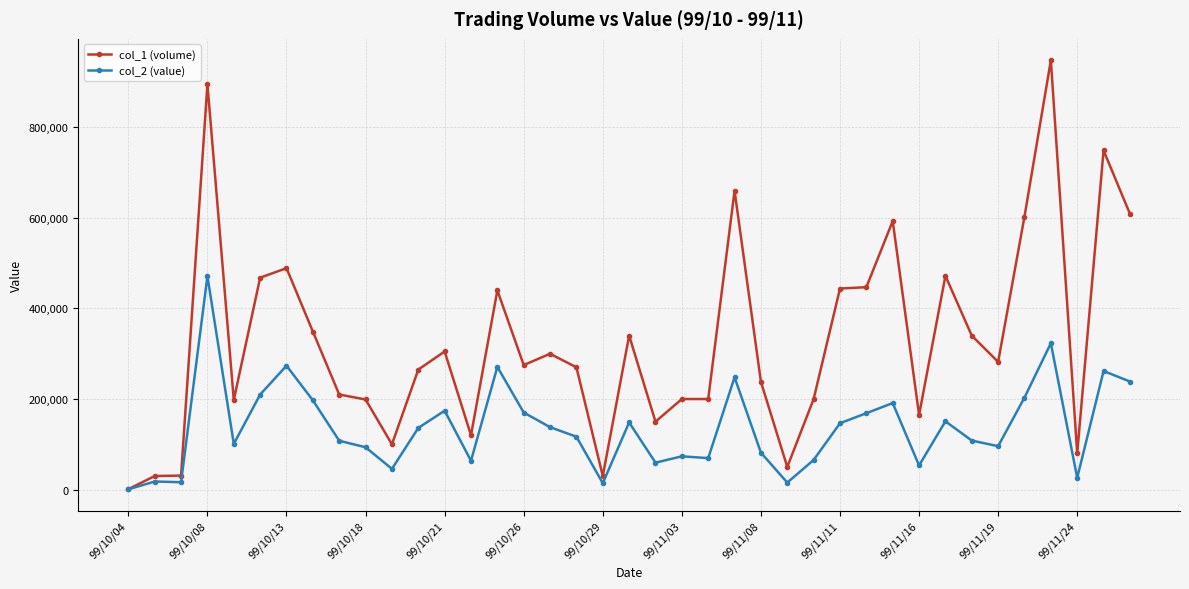

What is the lowest value of the col_1 (volume) series?

1000